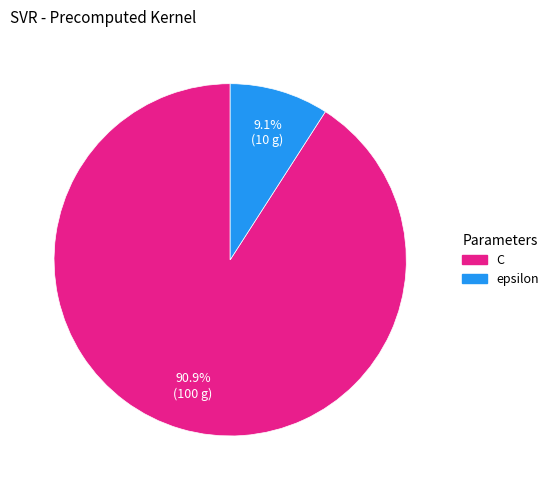

Rank the categories by value from lowest to highest.

epsilon, C